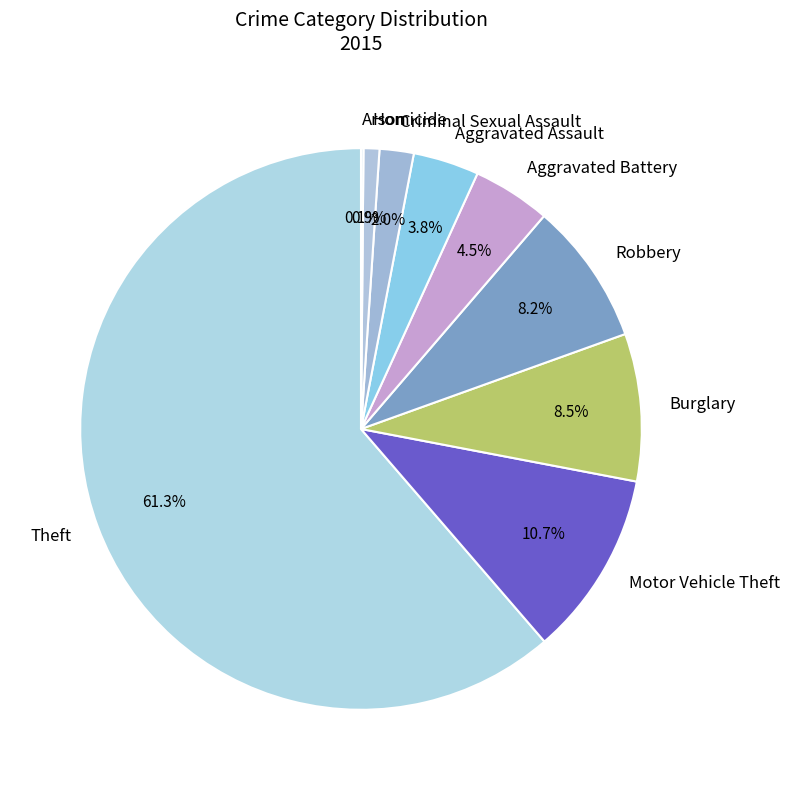

To the nearest percent, what portion does Robbery represent?

8%